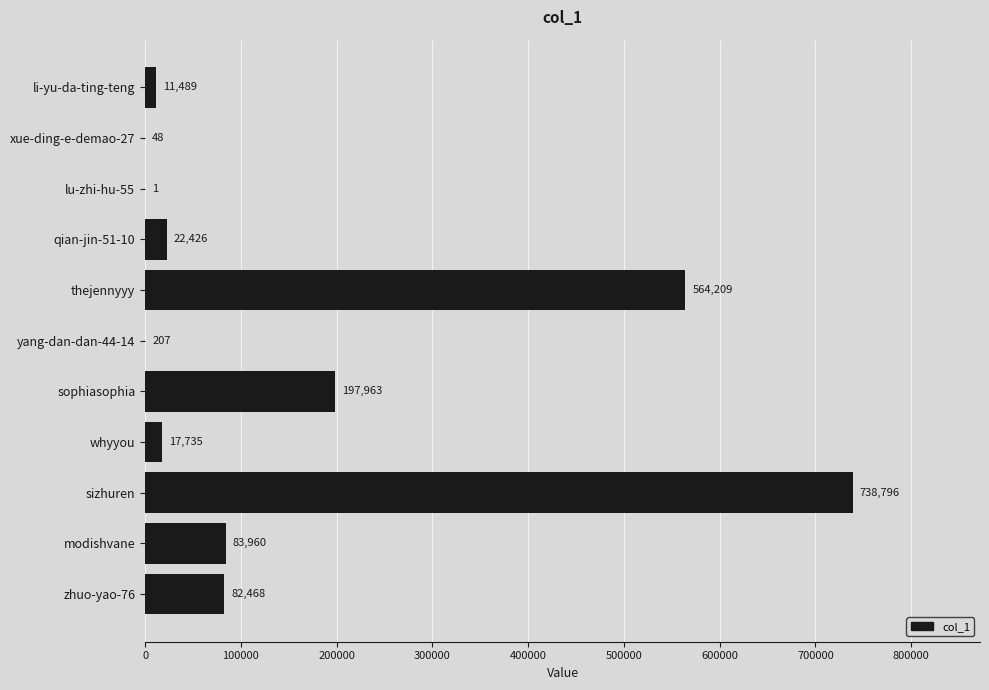

Where is the data nearest to the value 369398?

sophiasophia